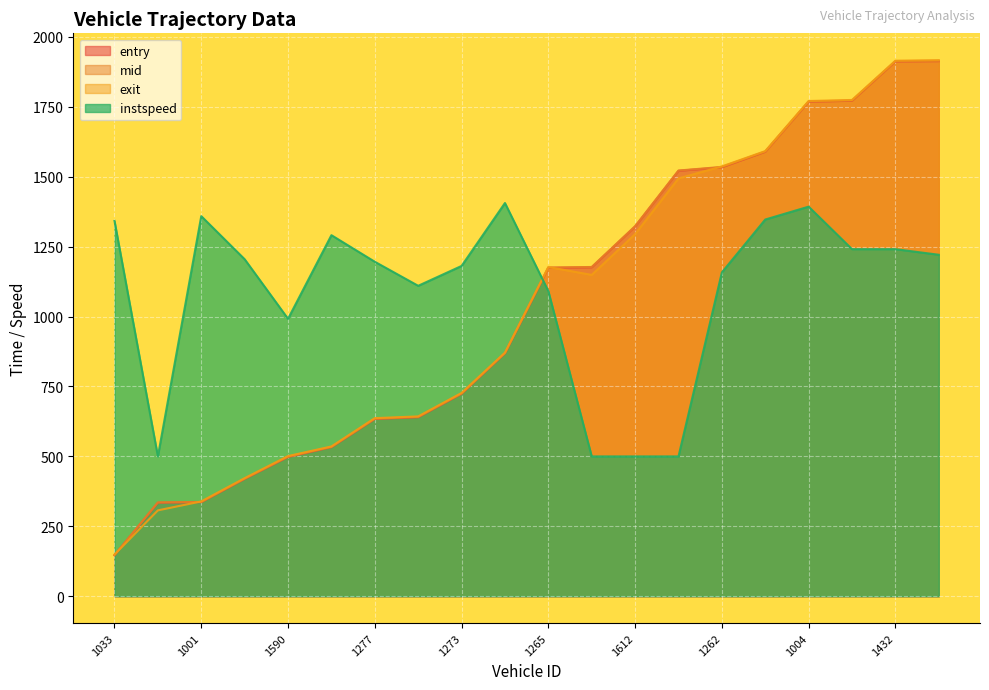

Which category has the lowest value in the entry series?

1033